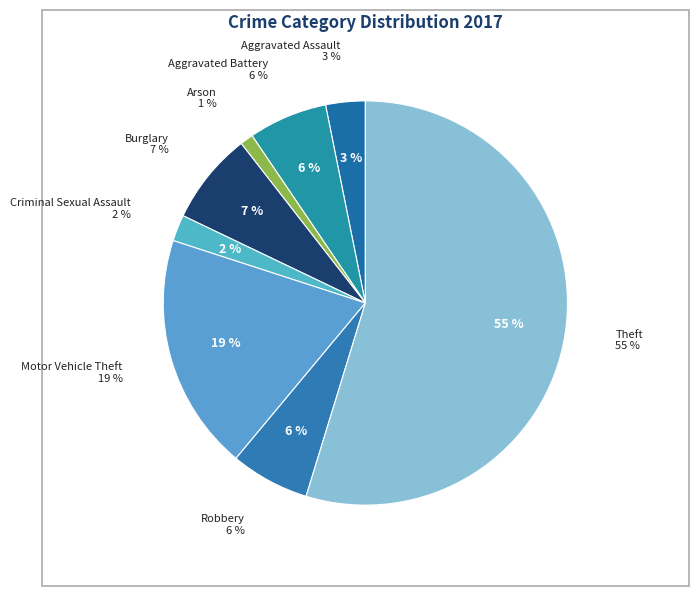

Rank the categories by value from highest to lowest.

Theft, Motor Vehicle Theft, Burglary, Aggravated Battery, Robbery, Aggravated Assault, Criminal Sexual Assault, Arson